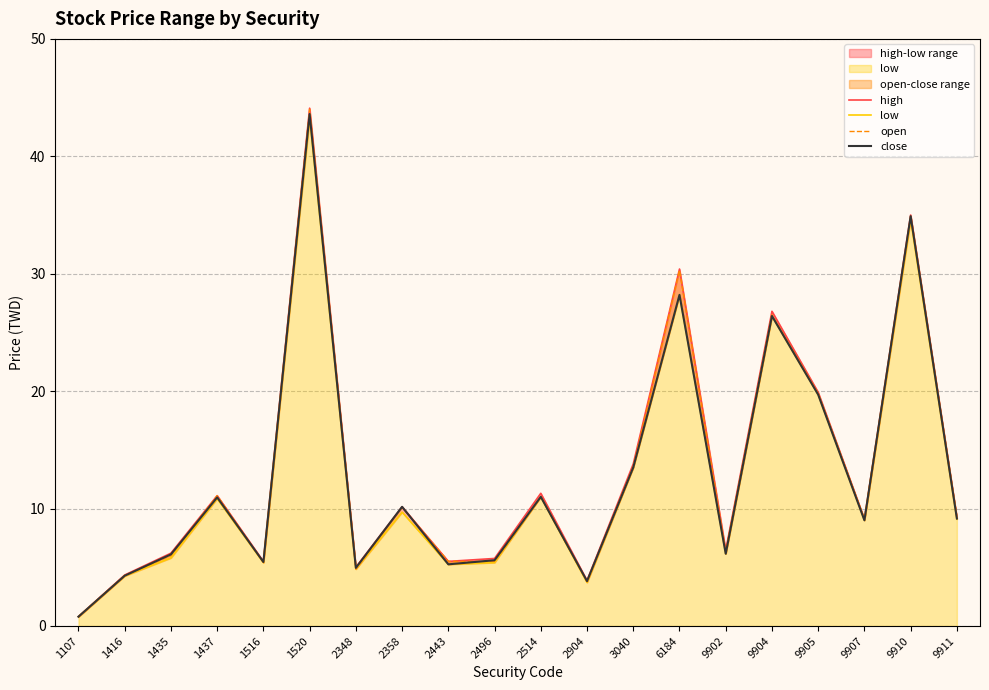

Reading right to left, transcribe all the data shown in this chart.

high: 9.2	35.0	9.1	19.9	26.8	6.5	30.4	13.8	3.9	11.3	5.8	5.5	10.2	5.0	44.1	5.5	11.1	6.2	4.3	0.8
low: 9.1	34.6	9.0	19.7	26.4	6.2	28.2	13.5	3.7	11.0	5.4	5.2	9.7	4.8	43.3	5.4	10.8	5.8	4.3	0.8
open: 9.2	34.9	9.1	19.8	26.5	6.3	30.3	13.6	3.8	11.0	5.5	5.5	10.1	4.8	44.0	5.4	11.1	6.0	4.3	0.8
close: 9.2	34.9	9.0	19.7	26.4	6.2	28.2	13.5	3.8	11.0	5.6	5.2	10.2	5.0	43.6	5.5	10.9	6.1	4.3	0.8